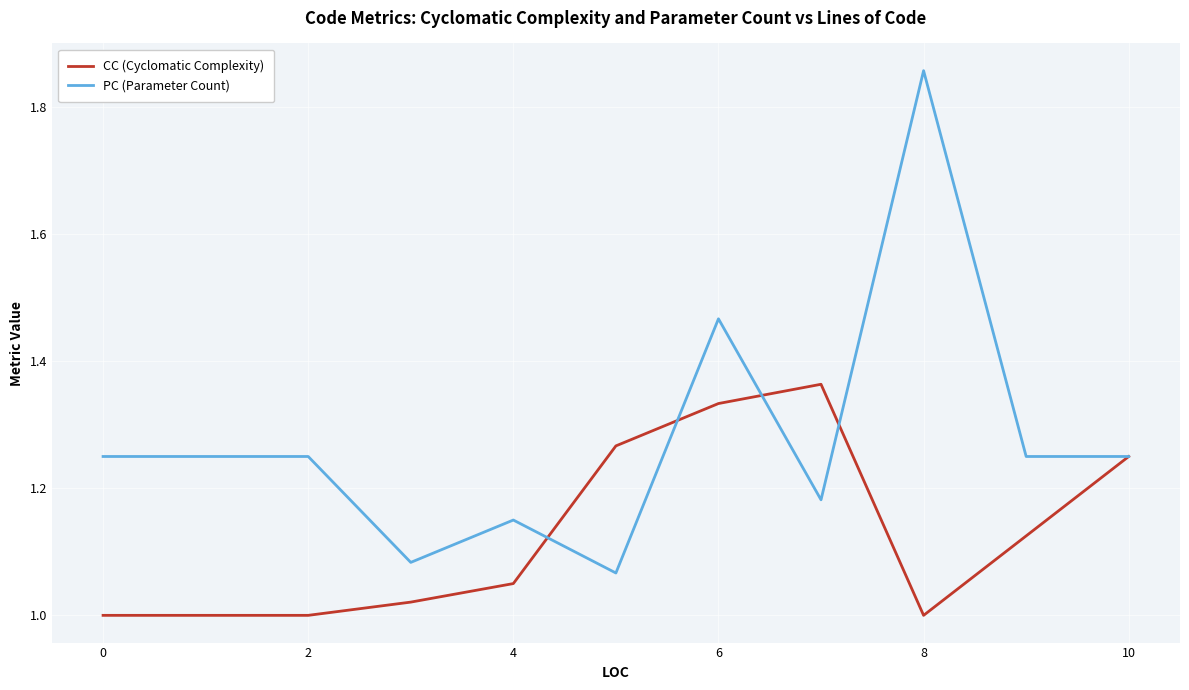

True or false: CC (Cyclomatic Complexity) and PC (Parameter Count) intersect in this chart.

True